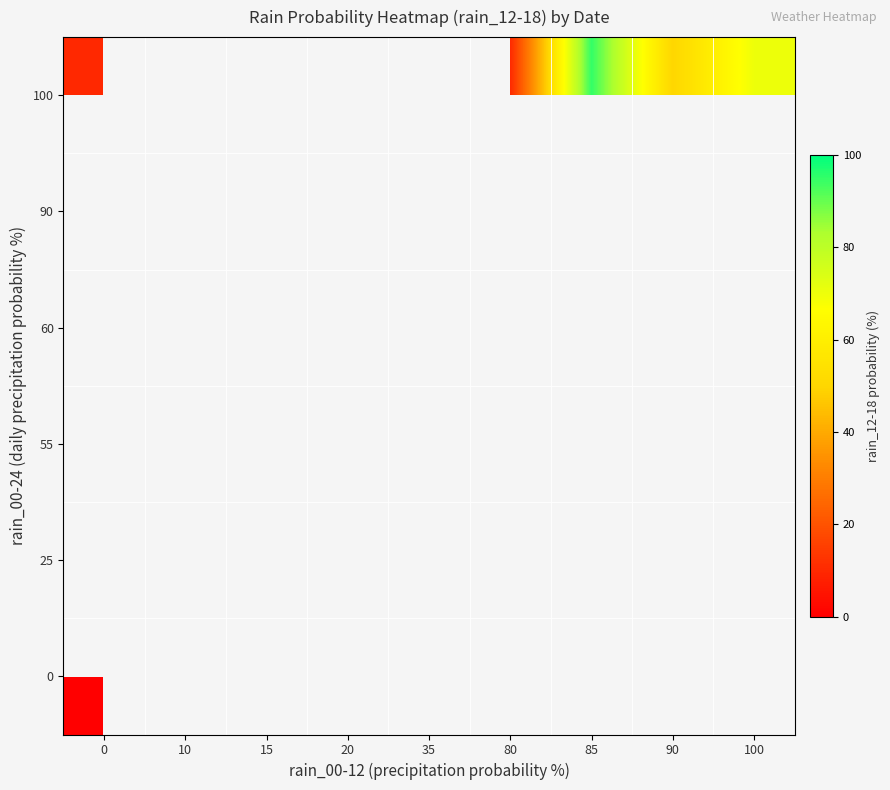

Count the number of categories in the chart.

9